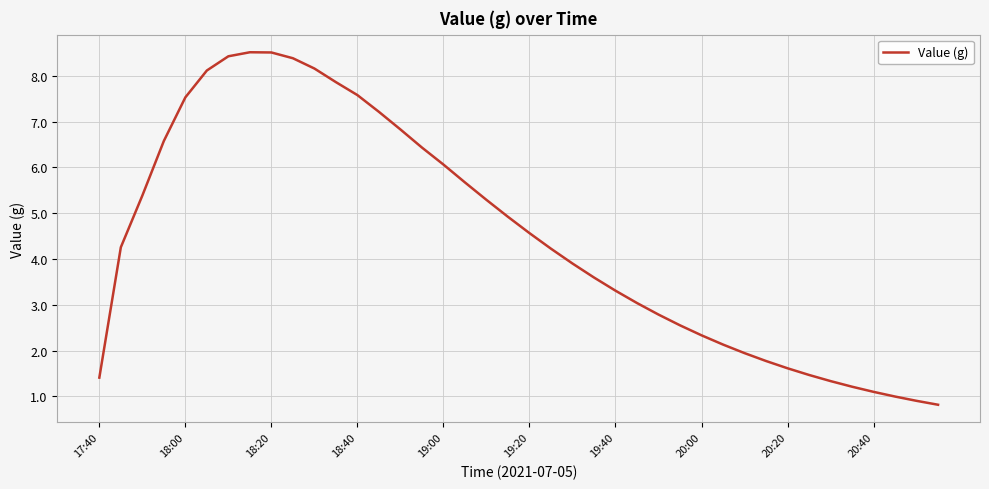

What is the minimum value shown in the chart?

0.8